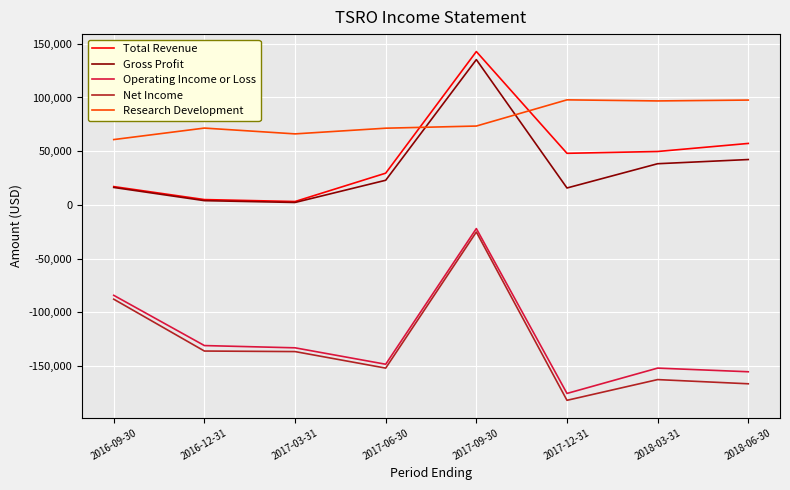

Is the value of Operating Income or Loss at 2017-12-31 greater than the value of Gross Profit at 2018-03-31?

No